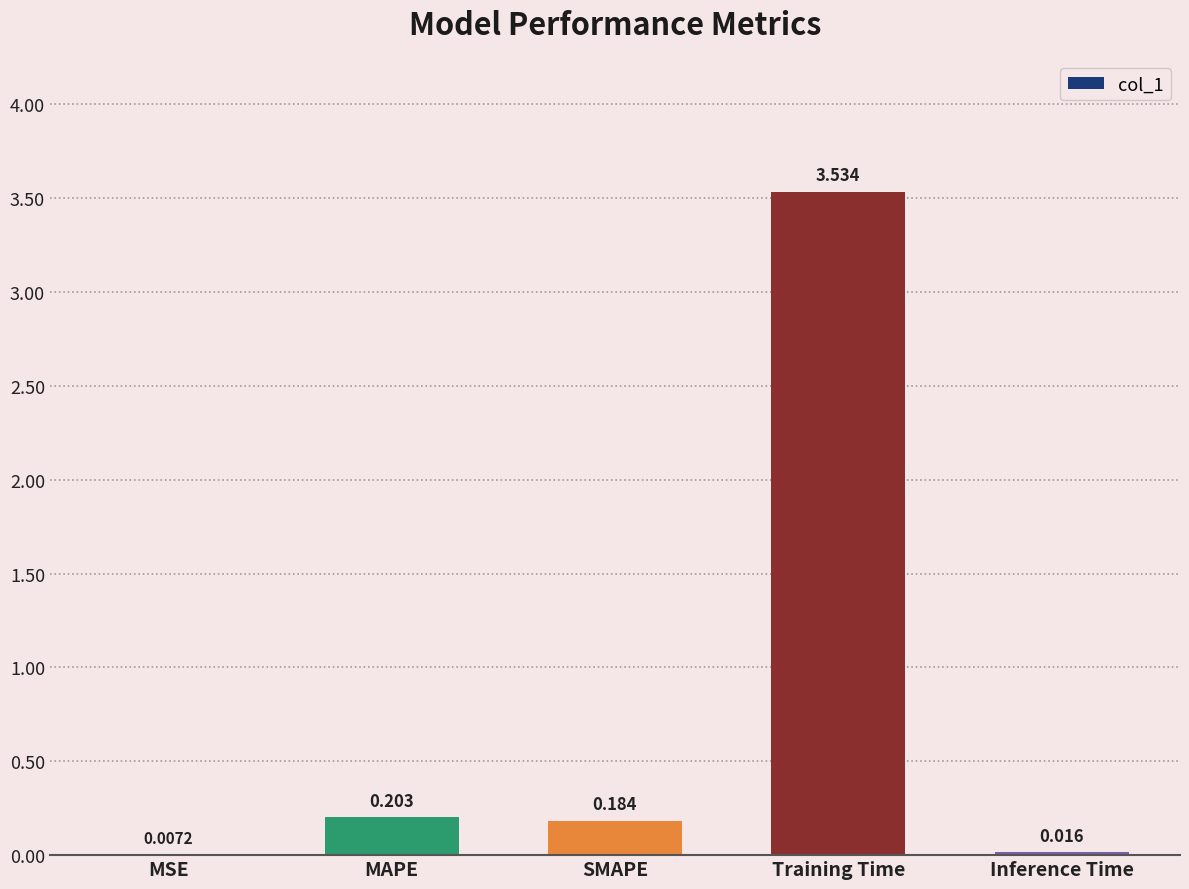

At which label is the value closest to 1?

MAPE